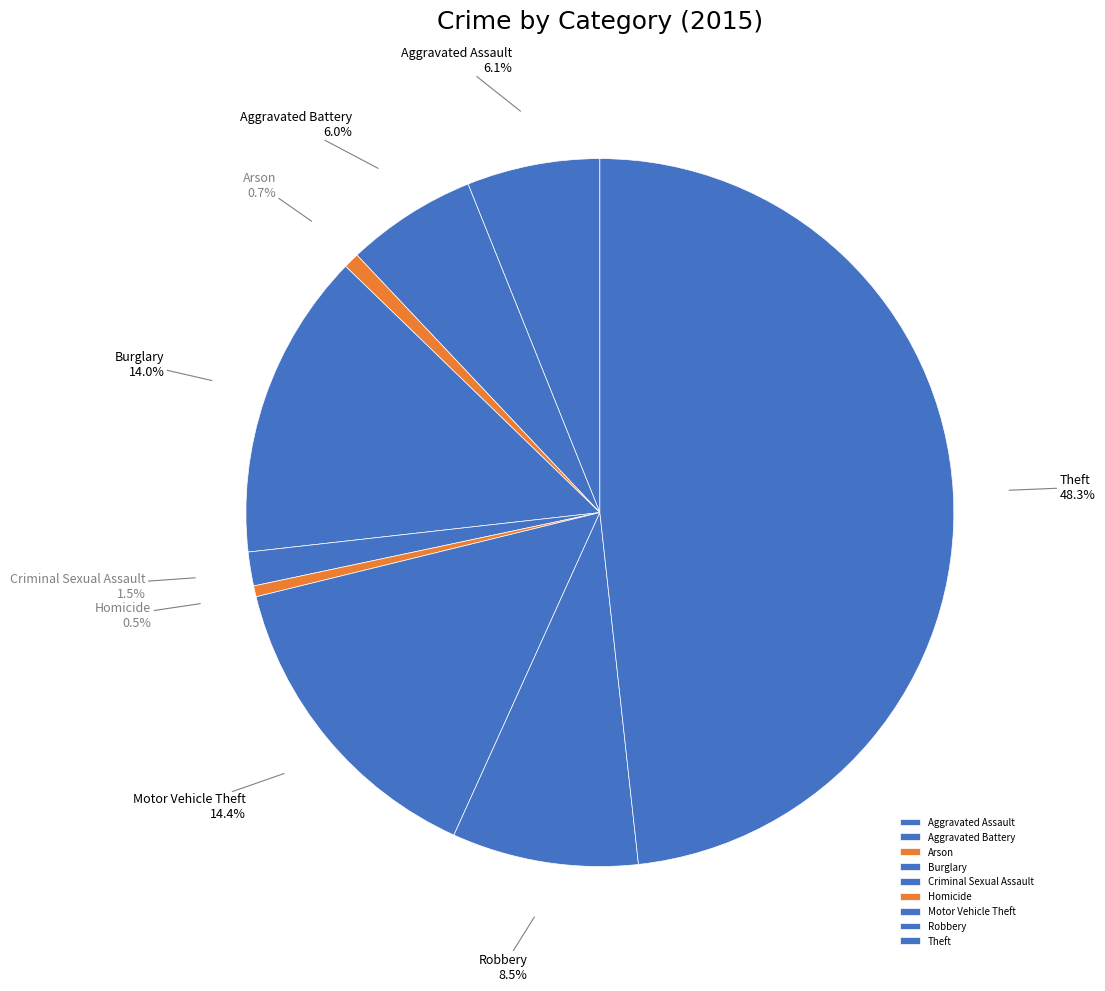

Is there a majority slice in this chart?

No